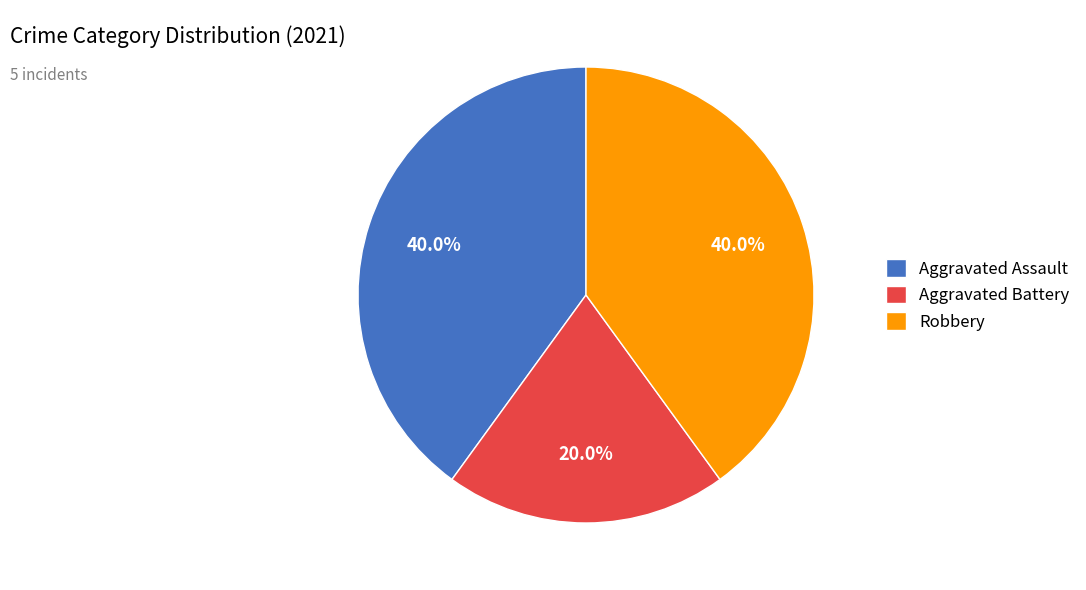

Is there any slice that represents more than half of the pie?

No